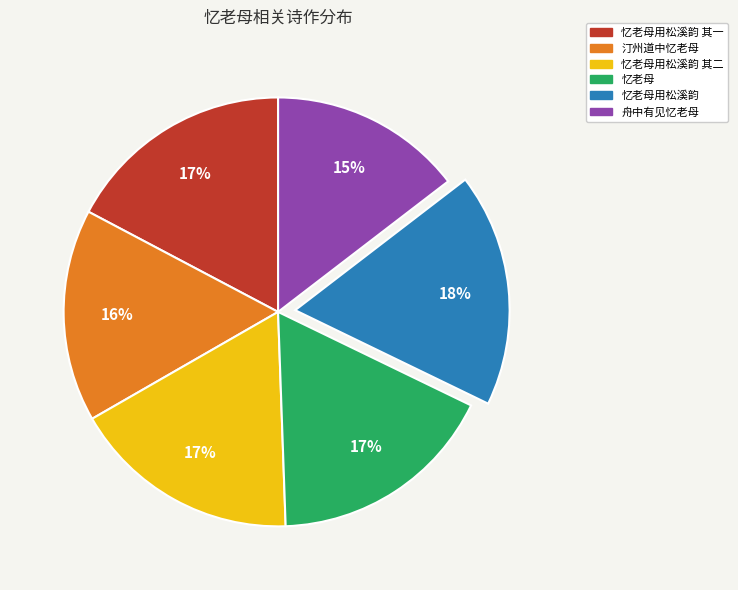

Do 忆老母用松溪韵 and 汀州道中忆老母 together represent more than half of the pie?

No